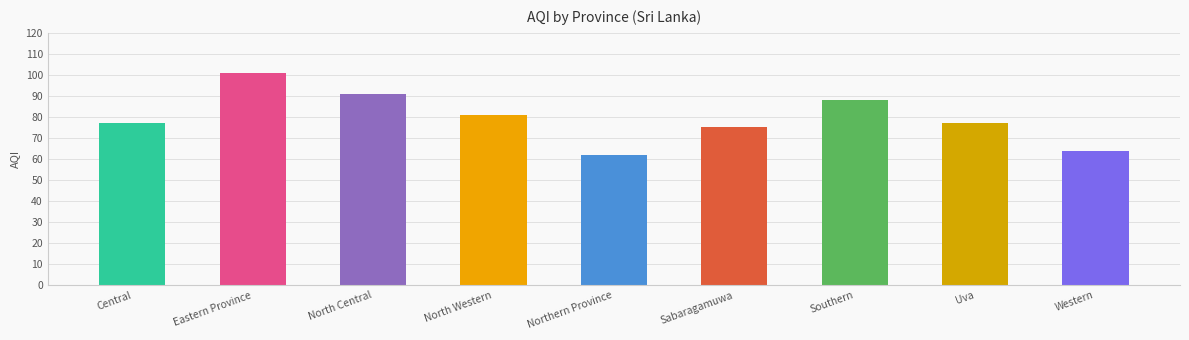

Rank the categories by value from lowest to highest.

Northern Province, Western, Sabaragamuwa, Central, Uva, North Western, Southern, North Central, Eastern Province